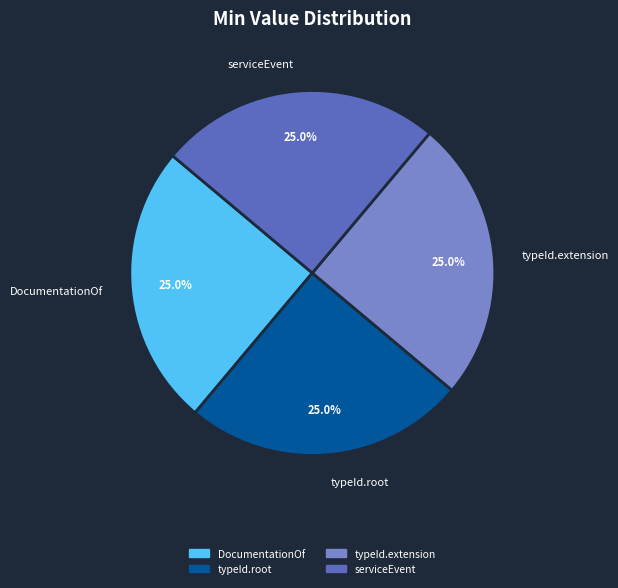

Is there a majority slice in this chart?

No